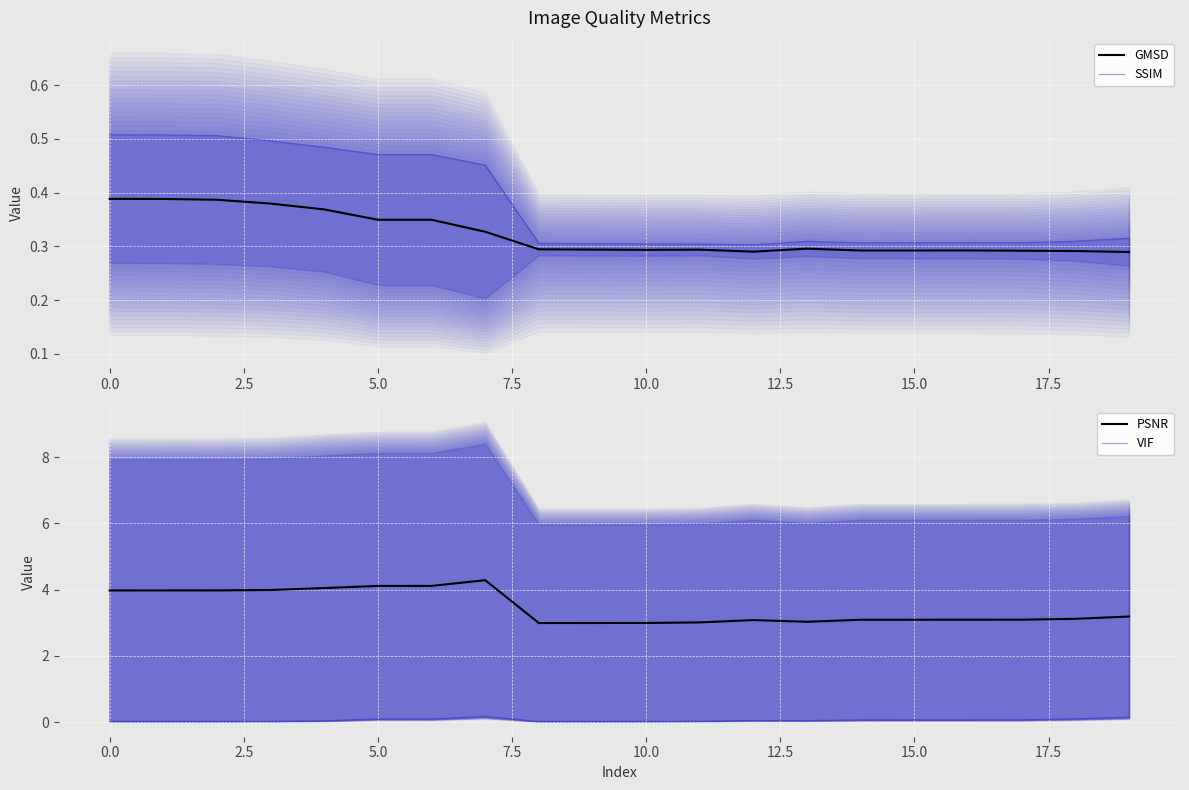

What is the maximum value for PSNR?

4.3